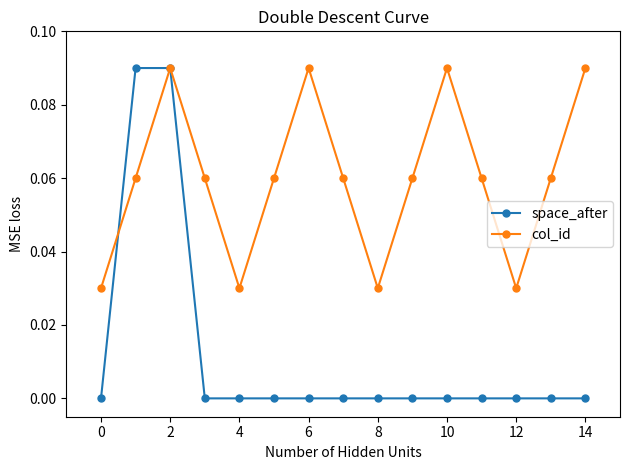

Which series has the largest range (max minus min)?

space_after